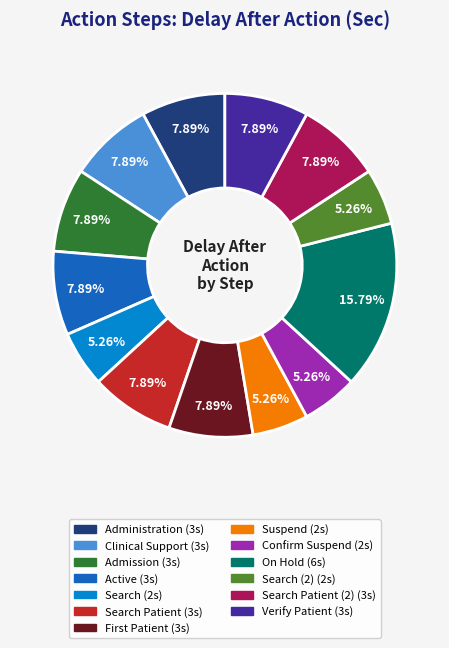

To the nearest percent, what is the average slice percentage?

8%